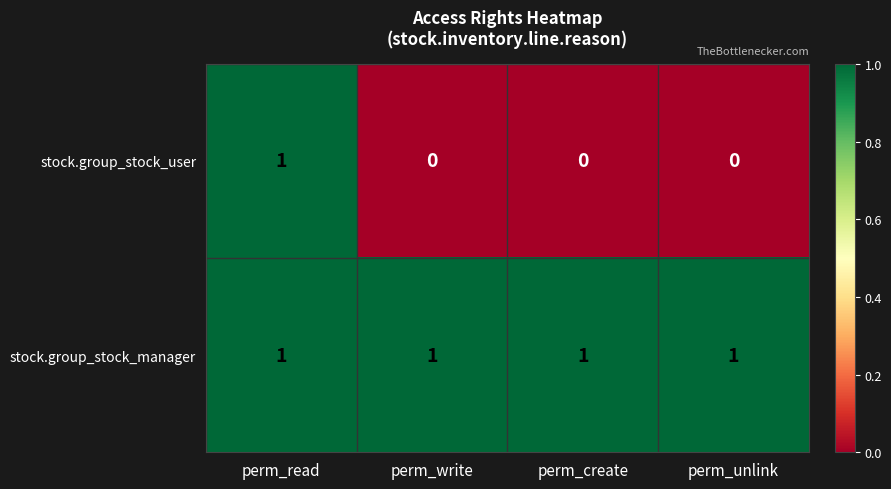

Which series has the widest spread of values?

stock.group_stock_user